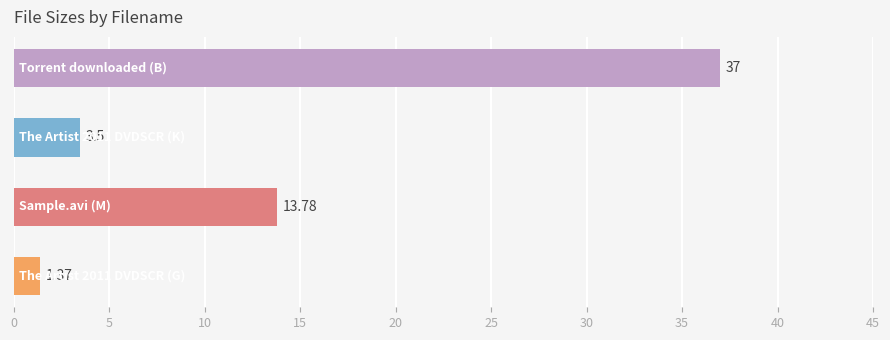

What is the difference between the maximum and minimum values?

35.6